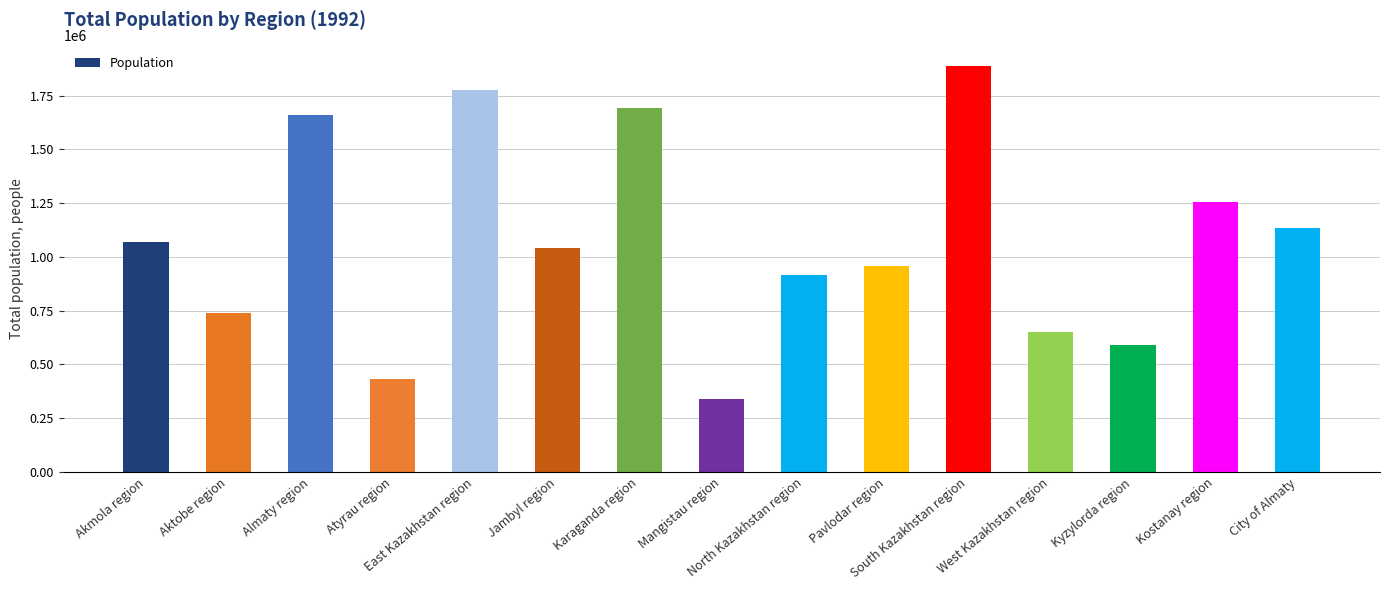

At which category does the chart reach its minimum across all series?

Mangistau region